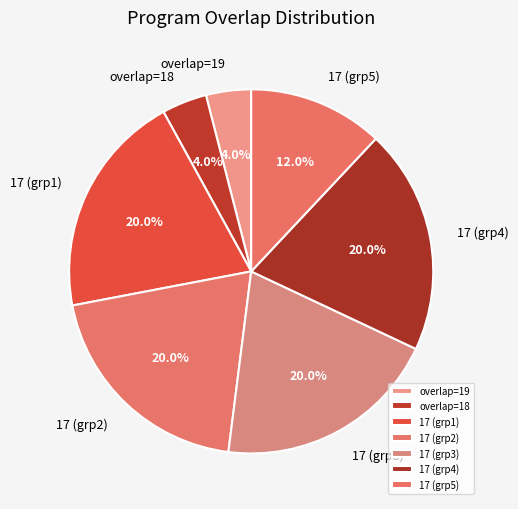

What is the ratio of the value at 17 (grp5) to the value at 17 (grp3)?

0.6